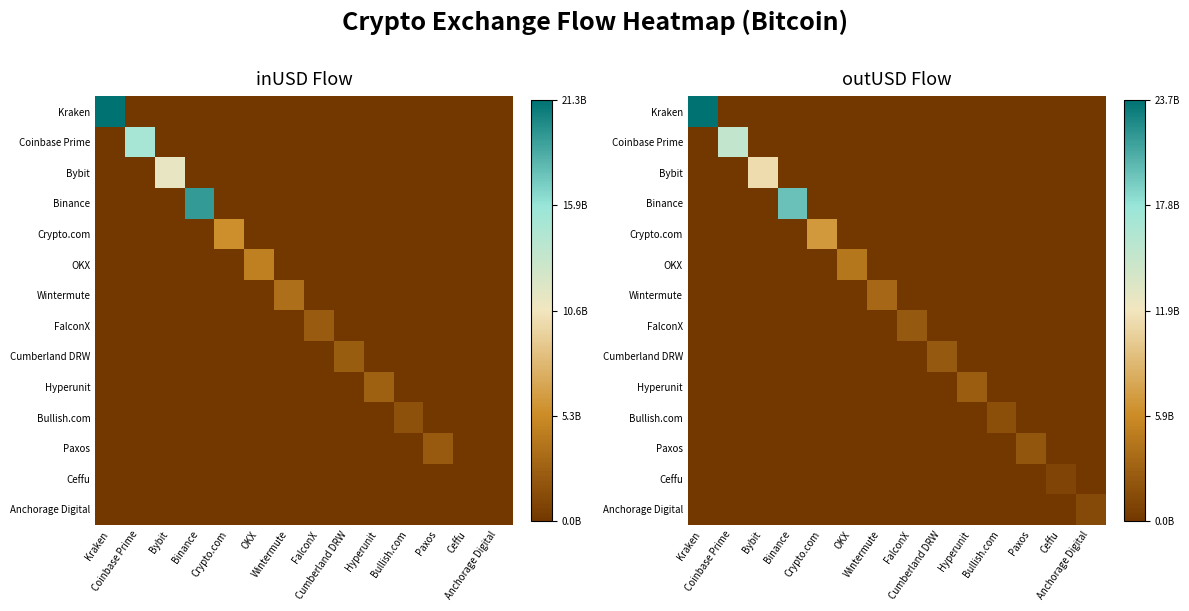

Count the number of categories in the chart.

14